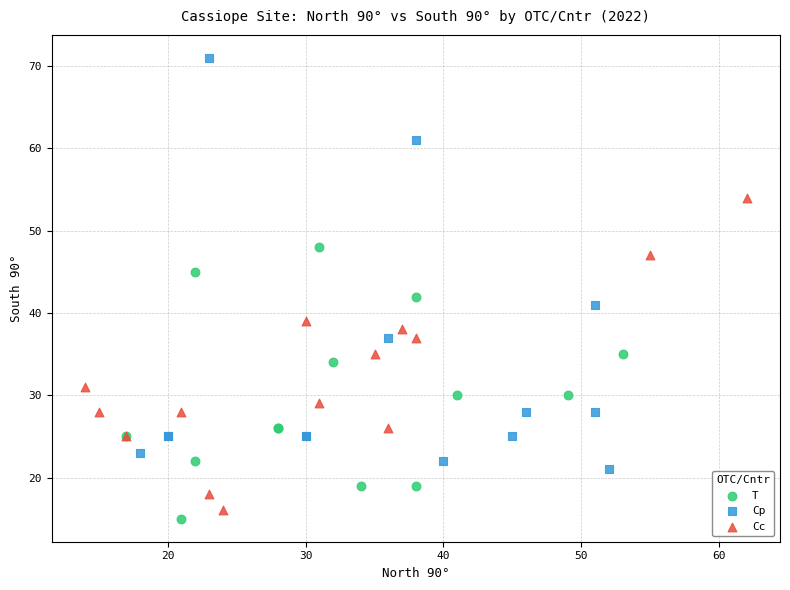

Which series has the widest spread of Y values?

Cp